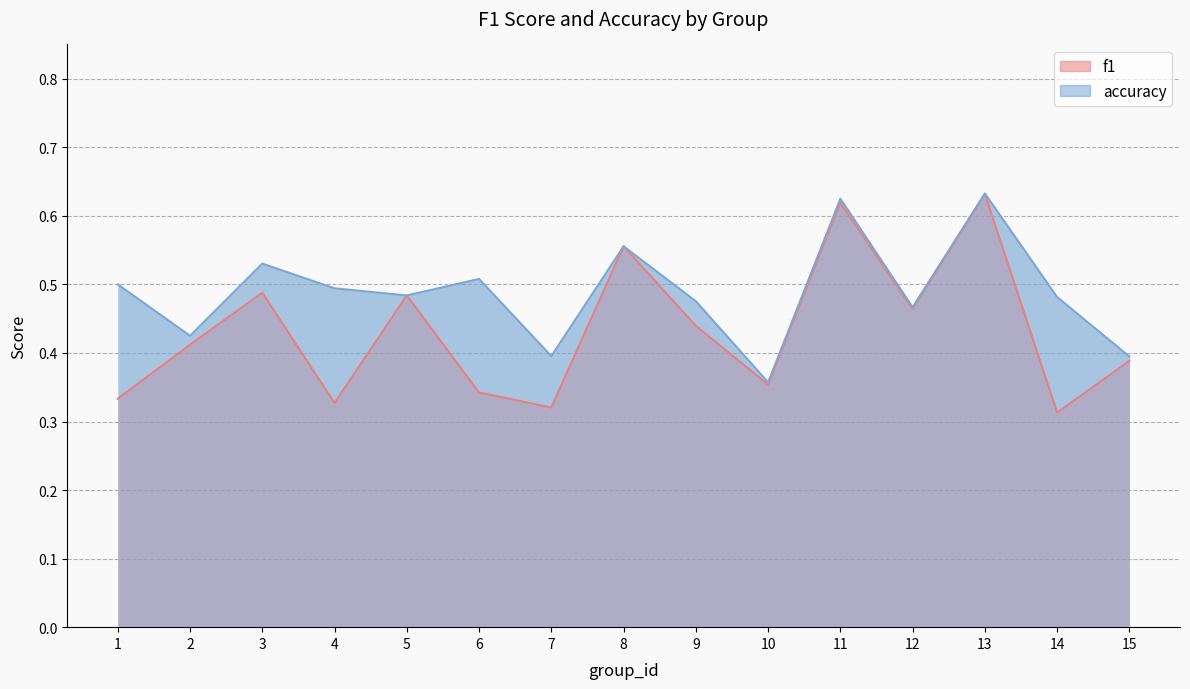

Reading left to right, extract all data points from this chart.

f1: 0.3	0.4	0.5	0.3	0.5	0.3	0.3	0.6	0.4	0.4	0.6	0.5	0.6	0.3	0.4
accuracy: 0.5	0.4	0.5	0.5	0.5	0.5	0.4	0.6	0.5	0.4	0.6	0.5	0.6	0.5	0.4